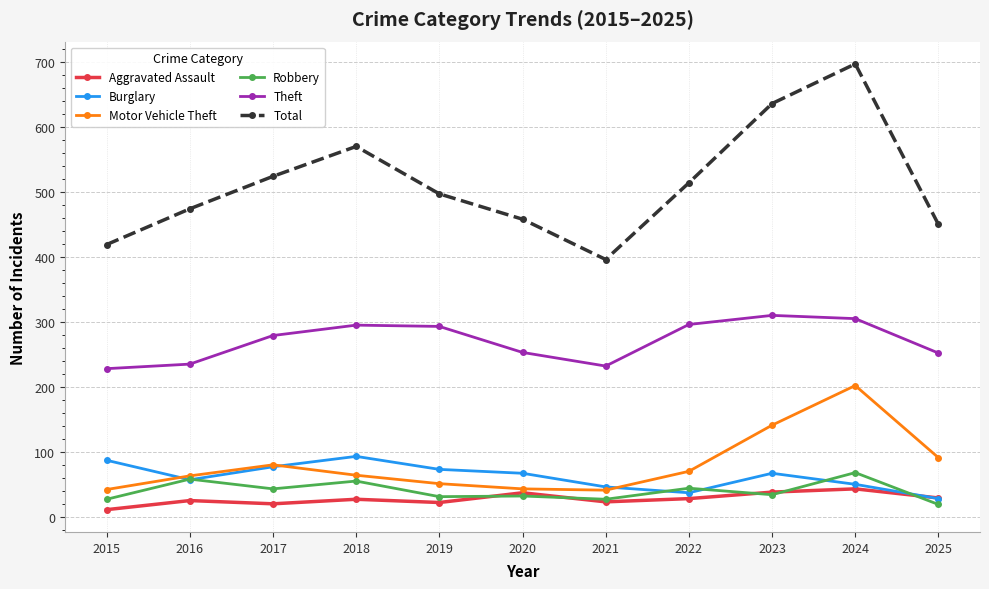

What is the average value of the Robbery series?

40